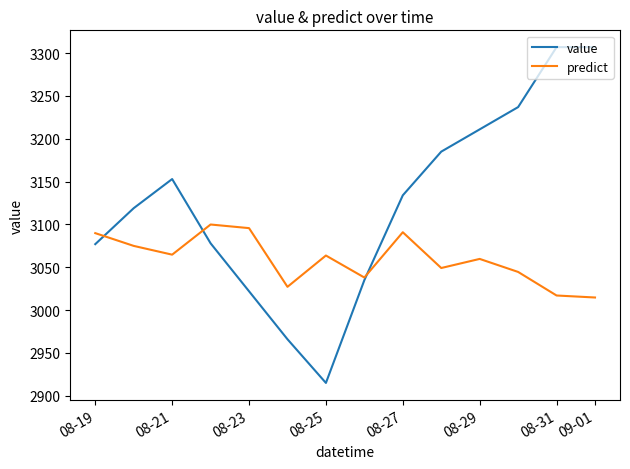

List the series in order of their overall mean, highest first.

value, predict